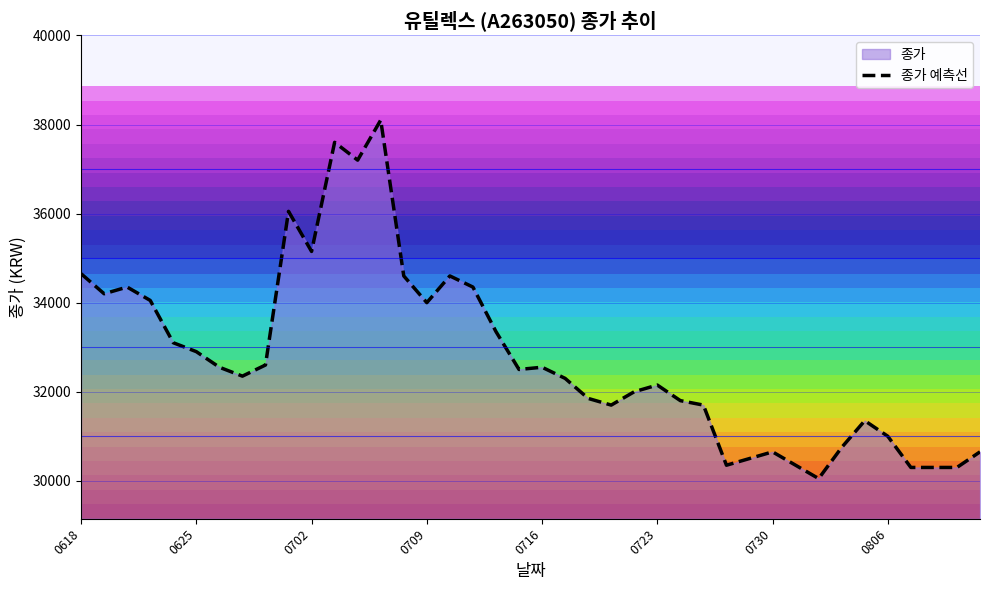

At which category does the chart reach its minimum across all series?

32